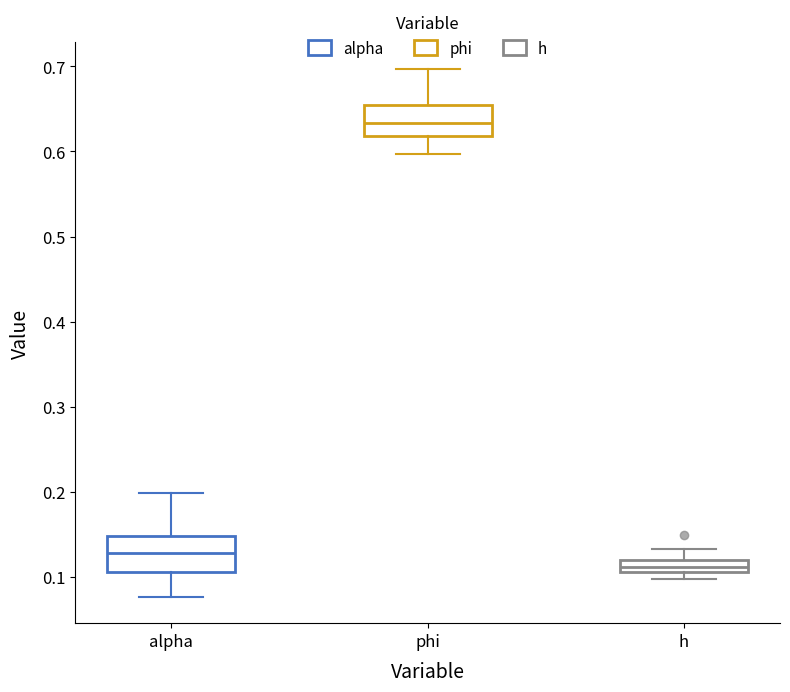

Where is the lower edge of the box for phi on the y-axis? The values are not printed on the chart, so give them approximately, as read against the axis.

0.62